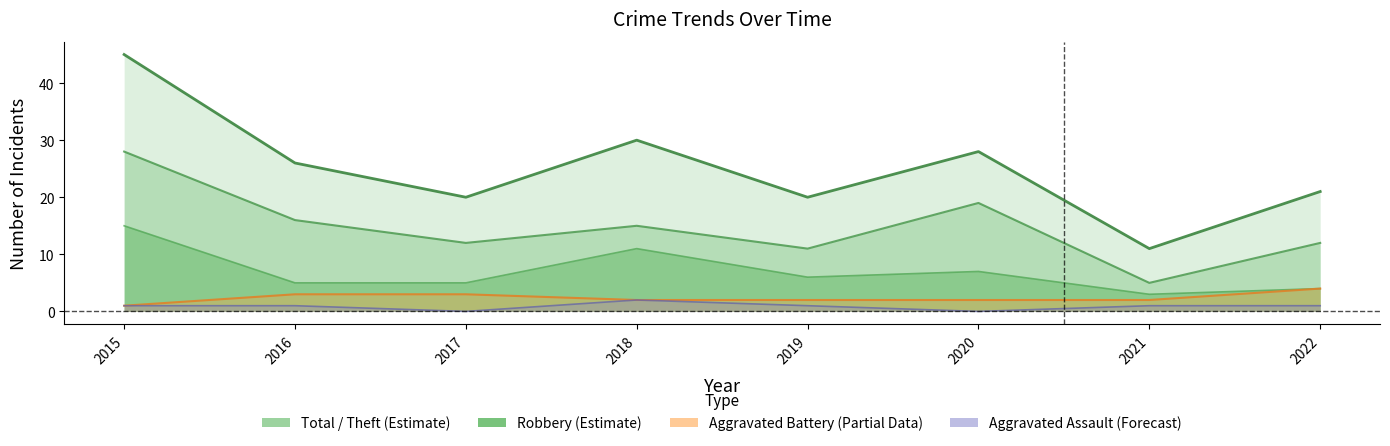

List the series in order of their peak value, highest first.

Total, Theft, Robbery, Aggravated Battery, Aggravated Assault